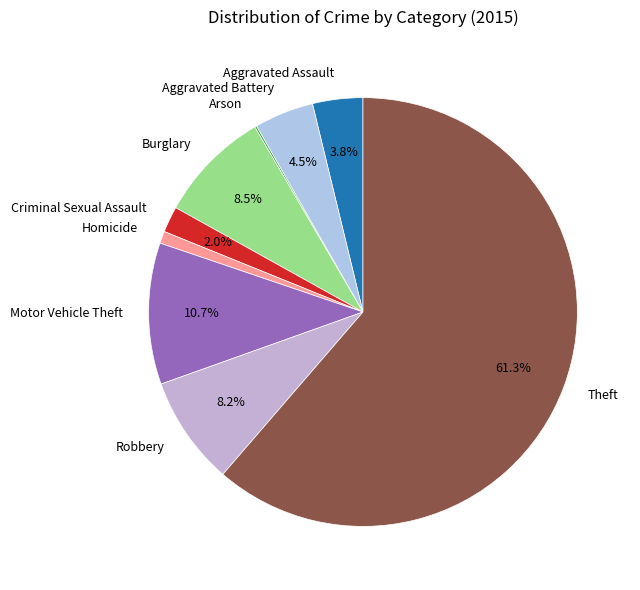

Which category has the biggest portion of the pie?

Theft